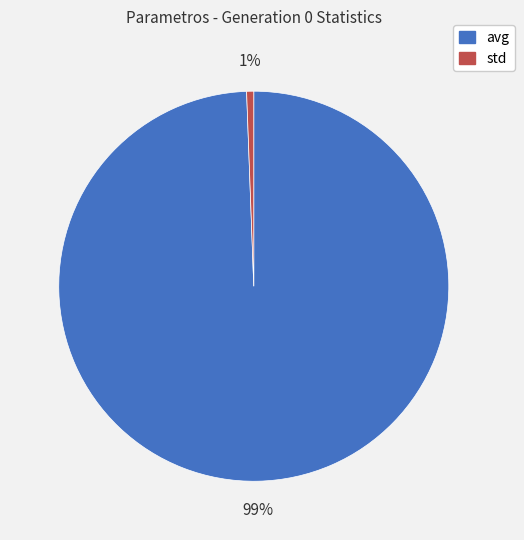

Between avg and std, which is larger?

avg